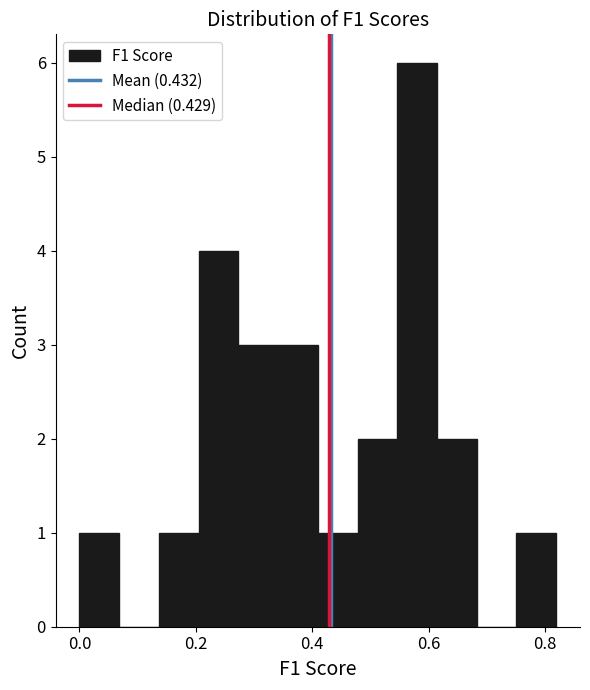

Around what value on the x-axis is the tallest bar? Give the approximate position of its centre, as read against the axis.

0.58